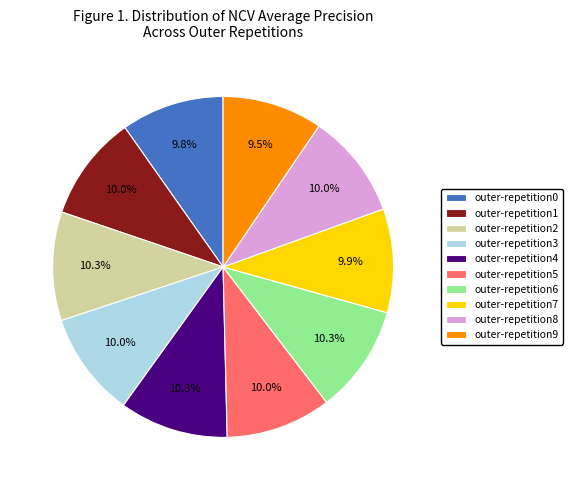

How many segments does this pie chart have?

10